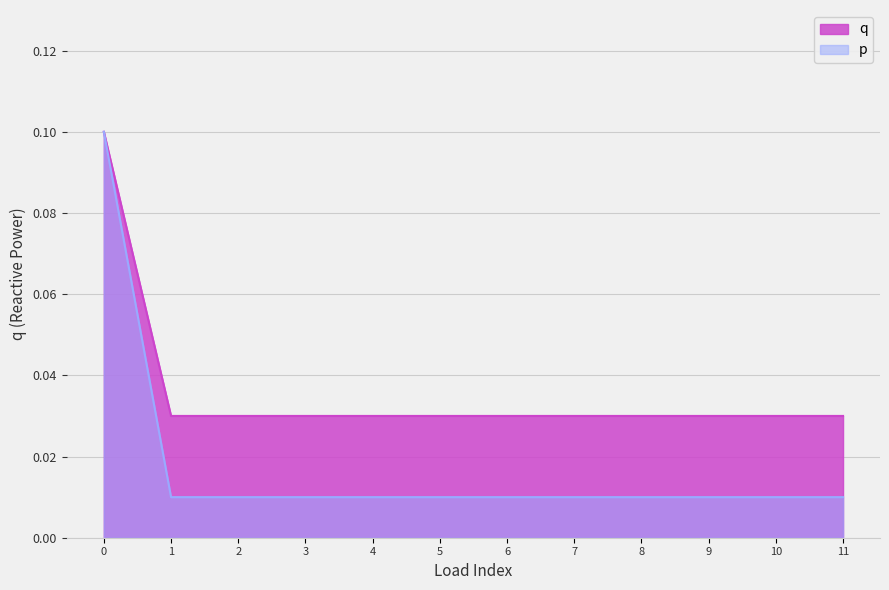

Which series has the largest range (max minus min)?

p